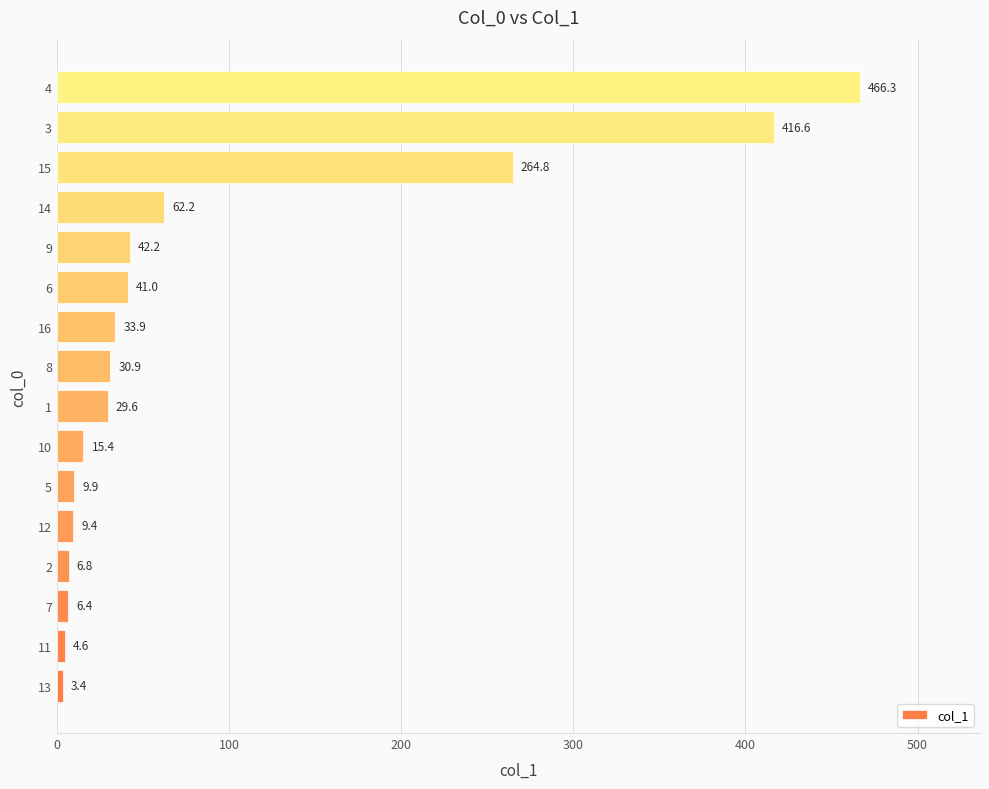

True or false: the data shows 6.8 at 2.

True